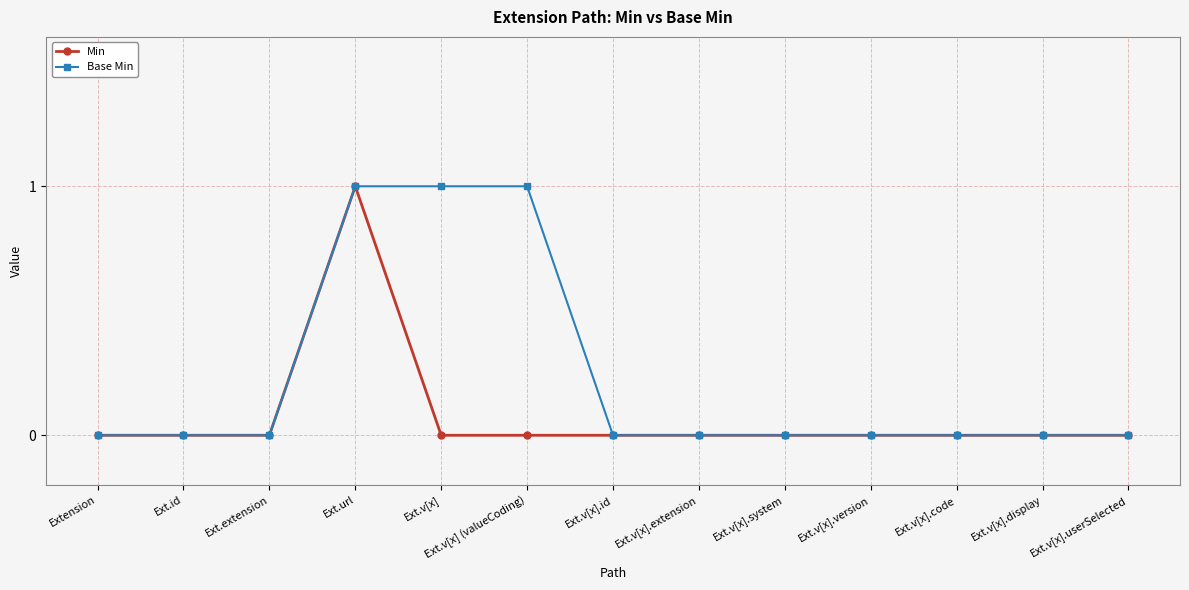

Between Ext.v[x] (valueCoding) and Ext.v[x].display, which series saw the biggest shift?

Base Min